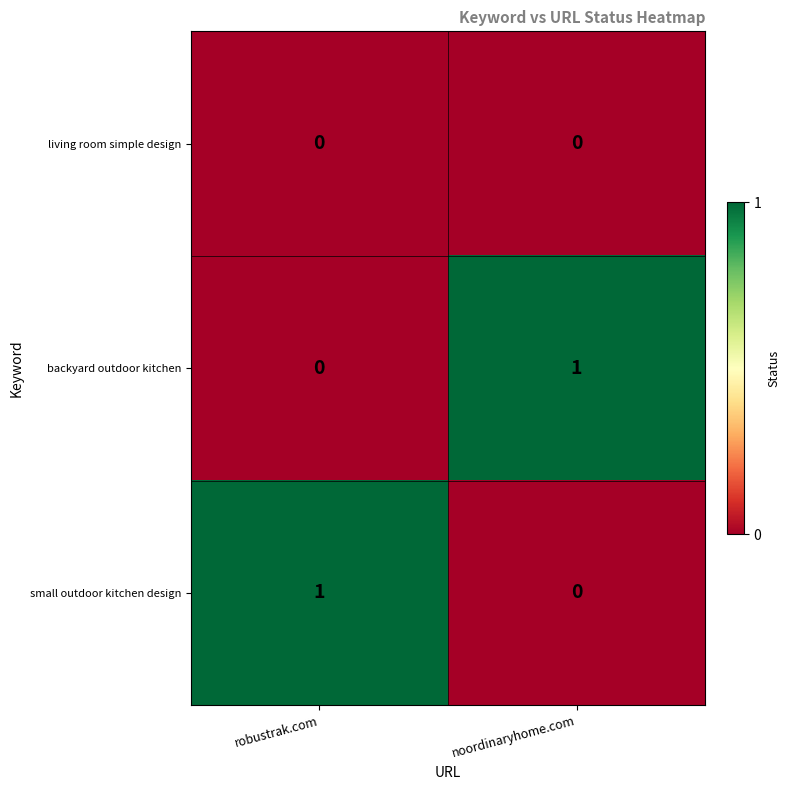

Is it true that small outdoor kitchen design equals 1 at robustrak.com?

True